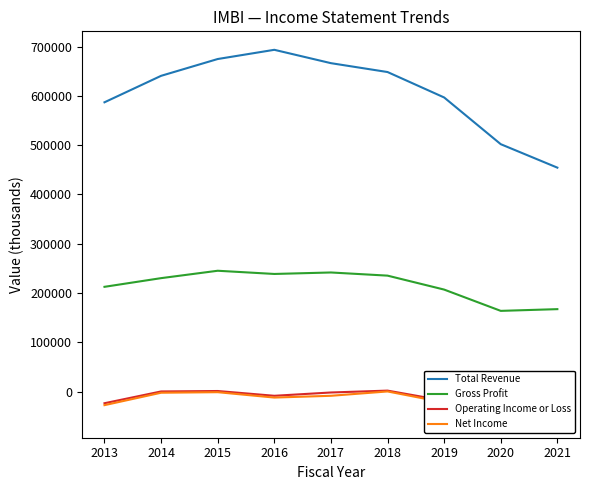

Is this an area chart (filled region under the line)?

No